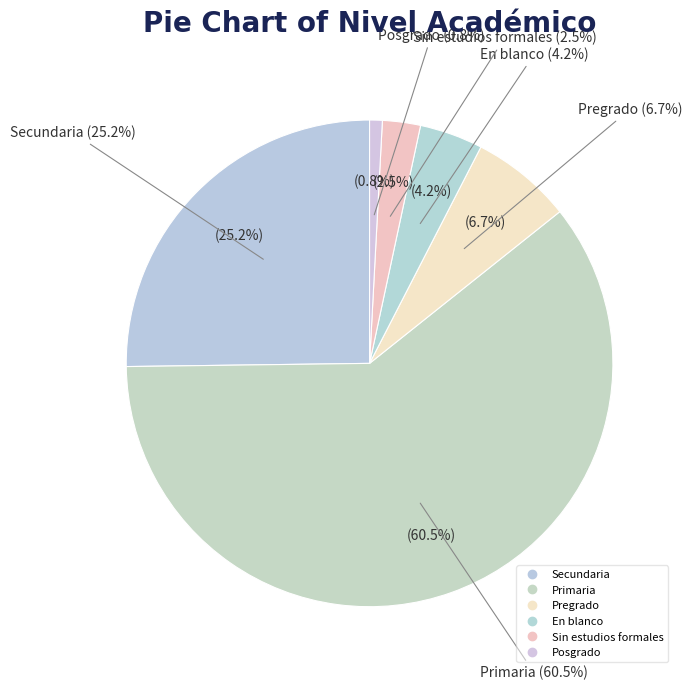

What is the change in value from En blanco to Sin estudios formales?

-2